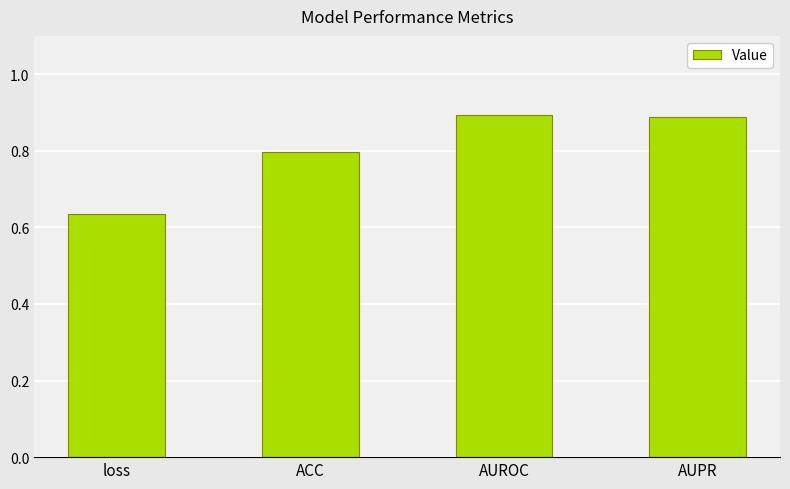

Count the values in the range 0 to 1.

4